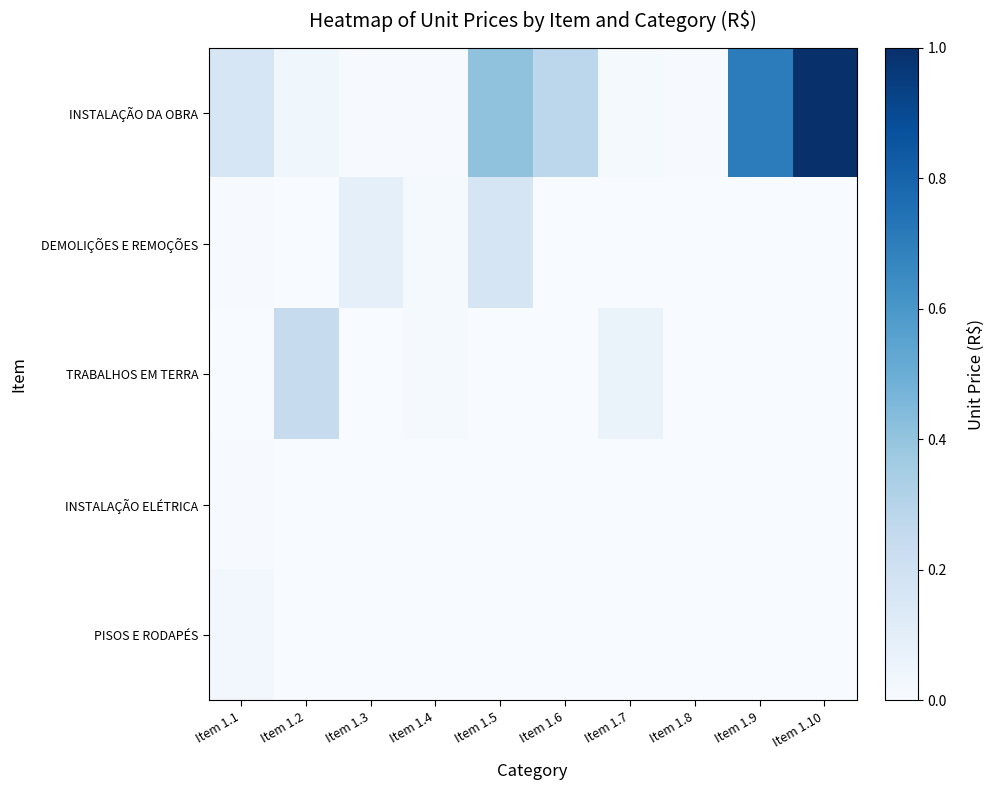

What is the total value across all series at Item 1.7?

0.1